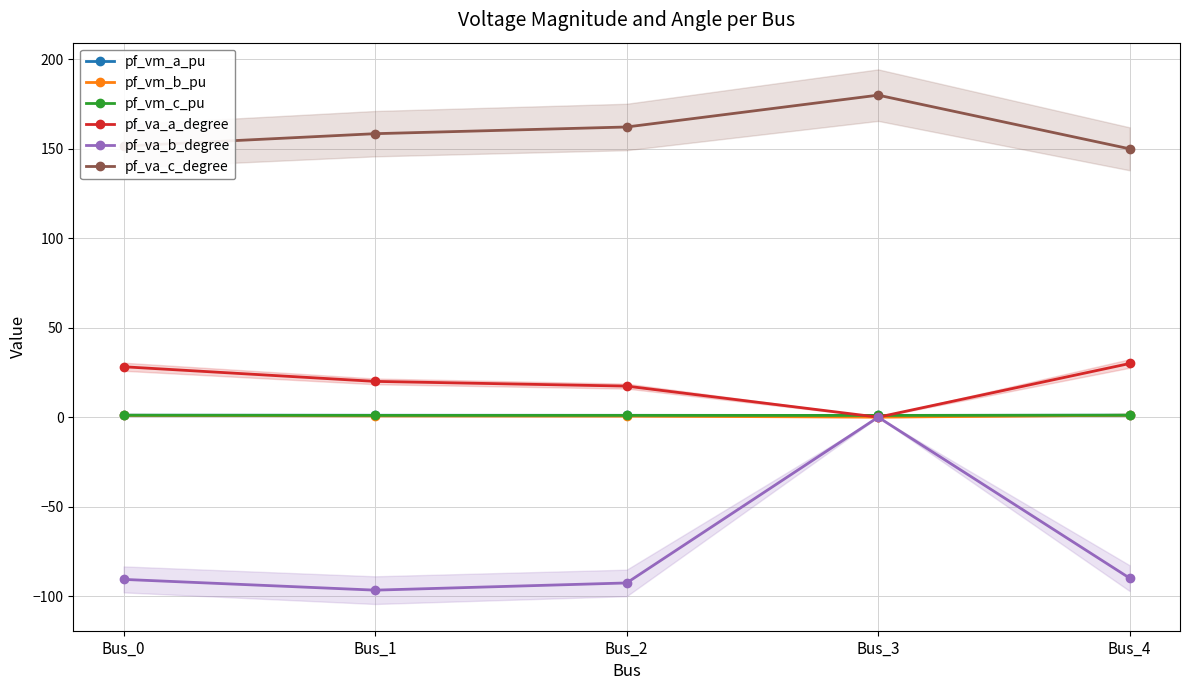

What is the value of the pf_va_b_degree point at the 3rd from the left?

-92.7